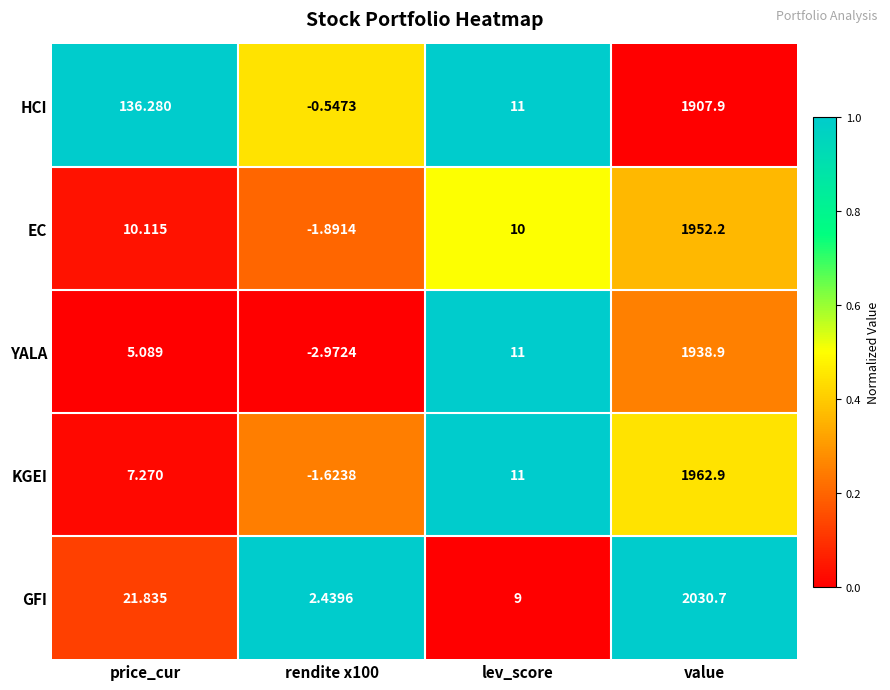

Where does the EC series first go above 10?

price_cur